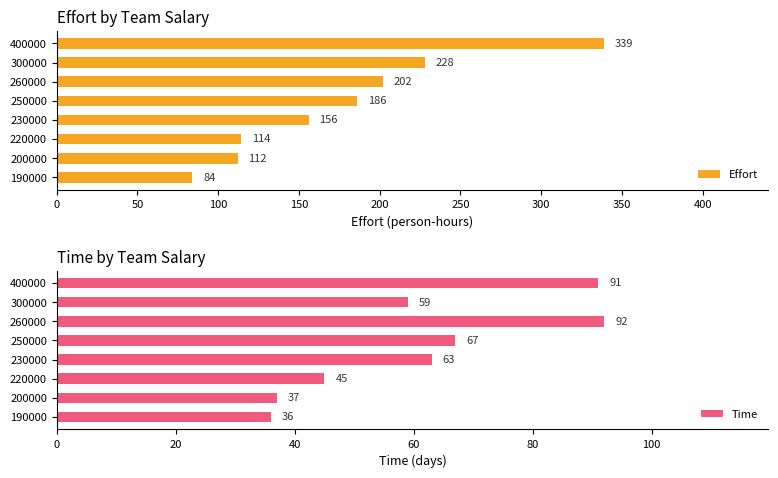

What is the sum of the Effort values at 300000 and 200000?

340